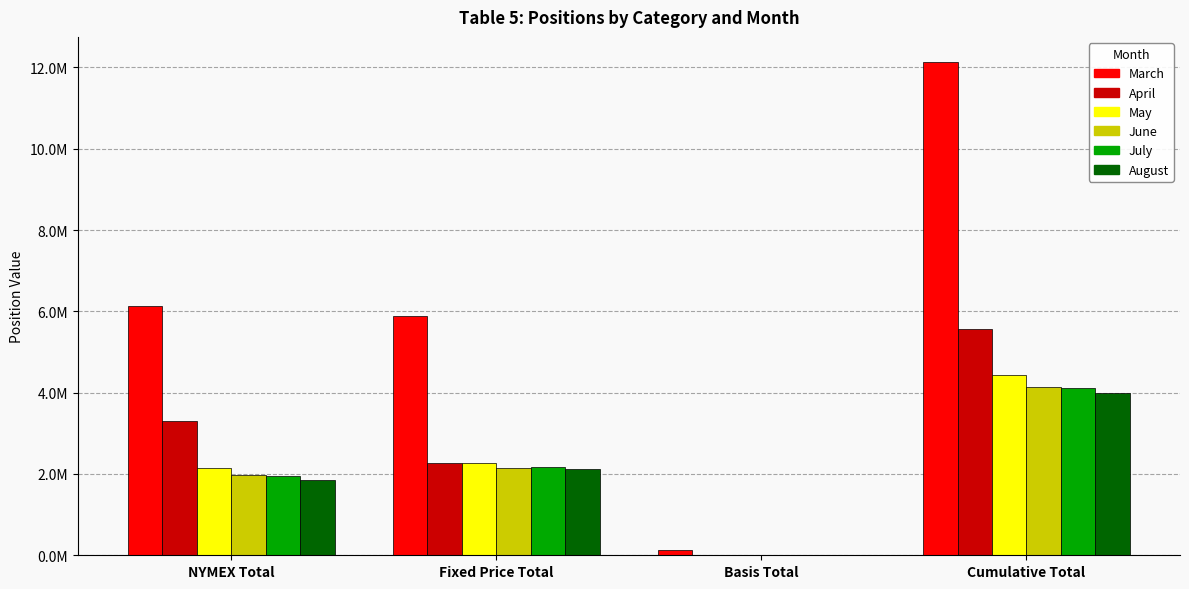

What position from the left is NYMEX Total?

1